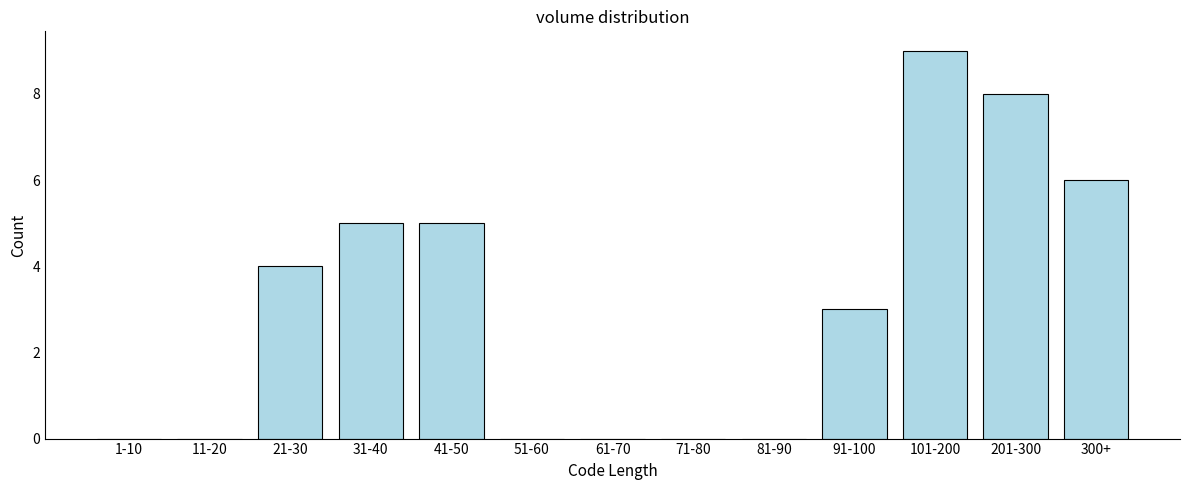

Reading right to left, list all the values displayed in this chart.

300+=6	201-300=8	101-200=9	91-100=3	81-90=0	71-80=0	61-70=0	51-60=0	41-50=5	31-40=5	21-30=4	11-20=0	1-10=0